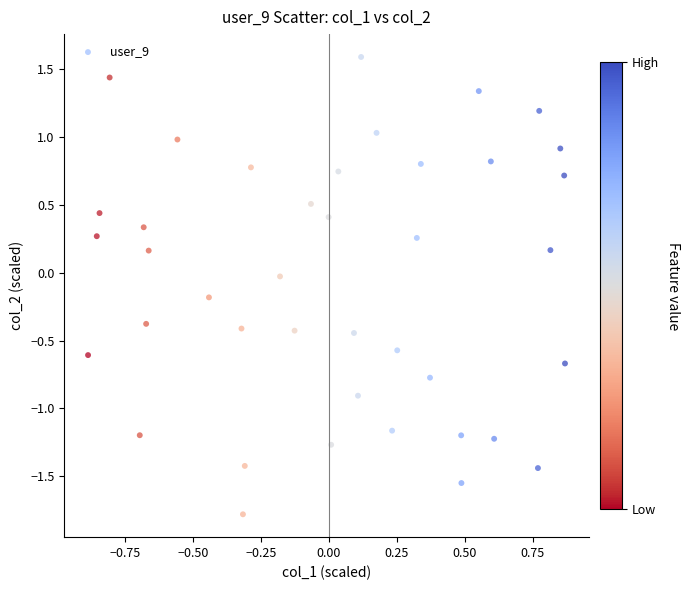

What is the range of X values (max minus min)?

1.8